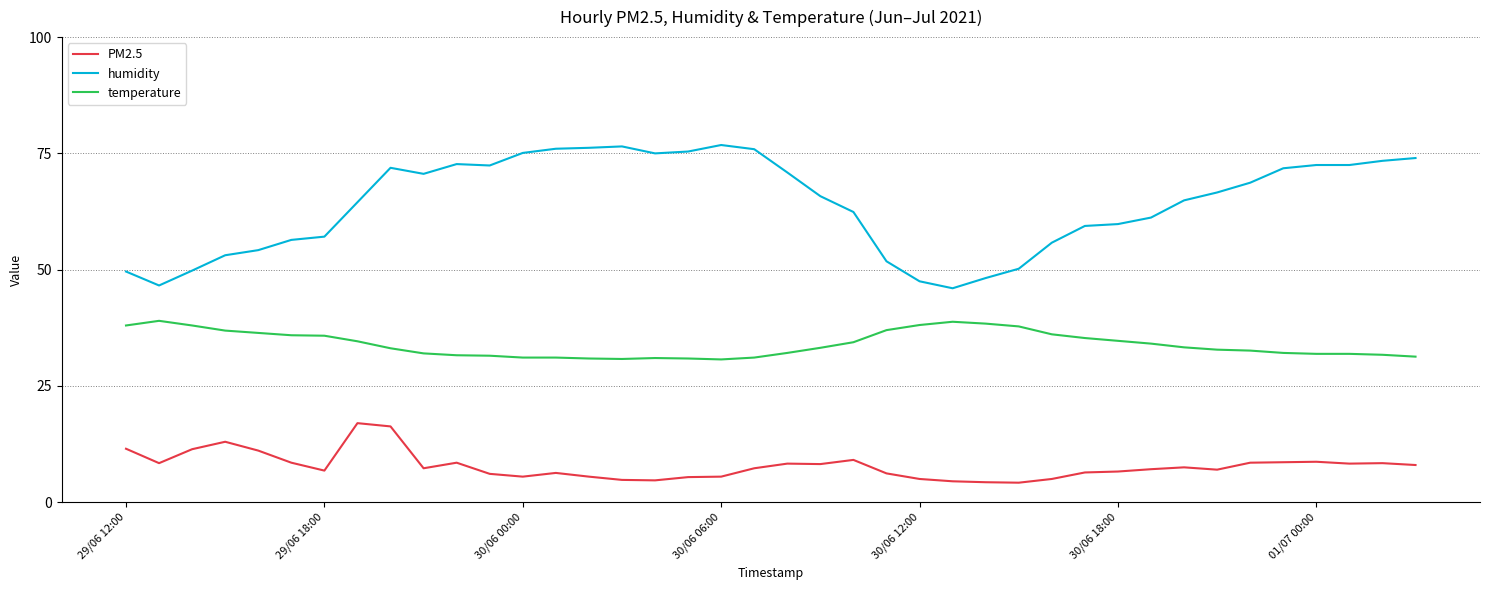

What is the lowest value of the humidity series?

46.0